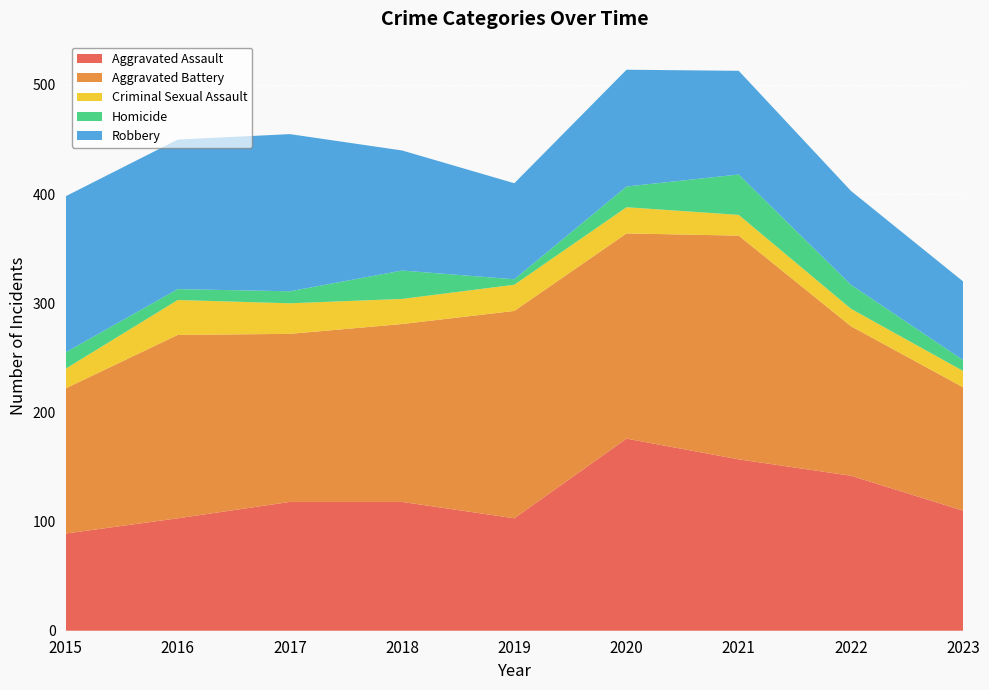

Reading left to right, list all the values displayed in this chart.

Aggravated Assault: 2015=89	2016=103	2017=118	2018=118	2019=103	2020=176	2021=157	2022=142	2023=110
Aggravated Battery: 2015=133	2016=168	2017=154	2018=163	2019=190	2020=188	2021=205	2022=137	2023=113
Criminal Sexual Assault: 2015=18	2016=32	2017=28	2018=23	2019=24	2020=24	2021=19	2022=16	2023=15
Homicide: 2015=15	2016=10	2017=11	2018=26	2019=5	2020=19	2021=37	2022=22	2023=10
Robbery: 2015=143	2016=137	2017=144	2018=110	2019=88	2020=107	2021=95	2022=86	2023=72